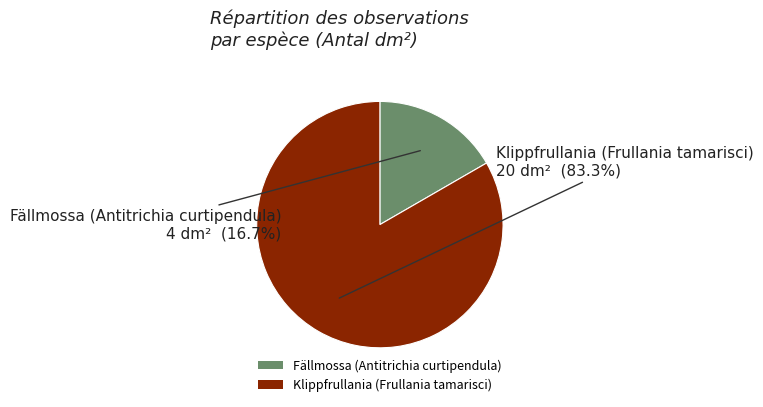

What percentage is the Fällmossa (Antitrichia curtipendula) slice, to the nearest percent?

17%